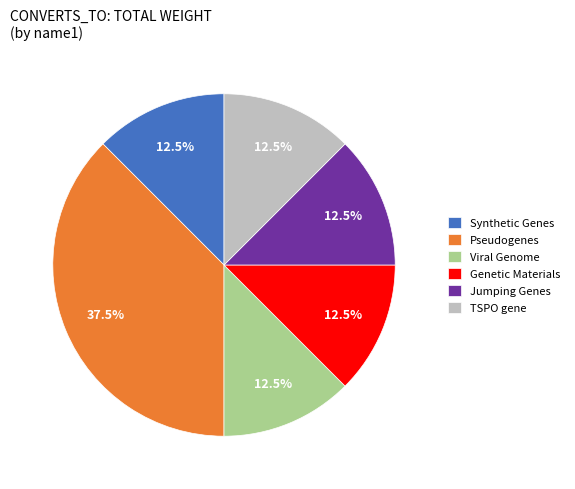

Which category has the biggest portion of the pie?

Pseudogenes